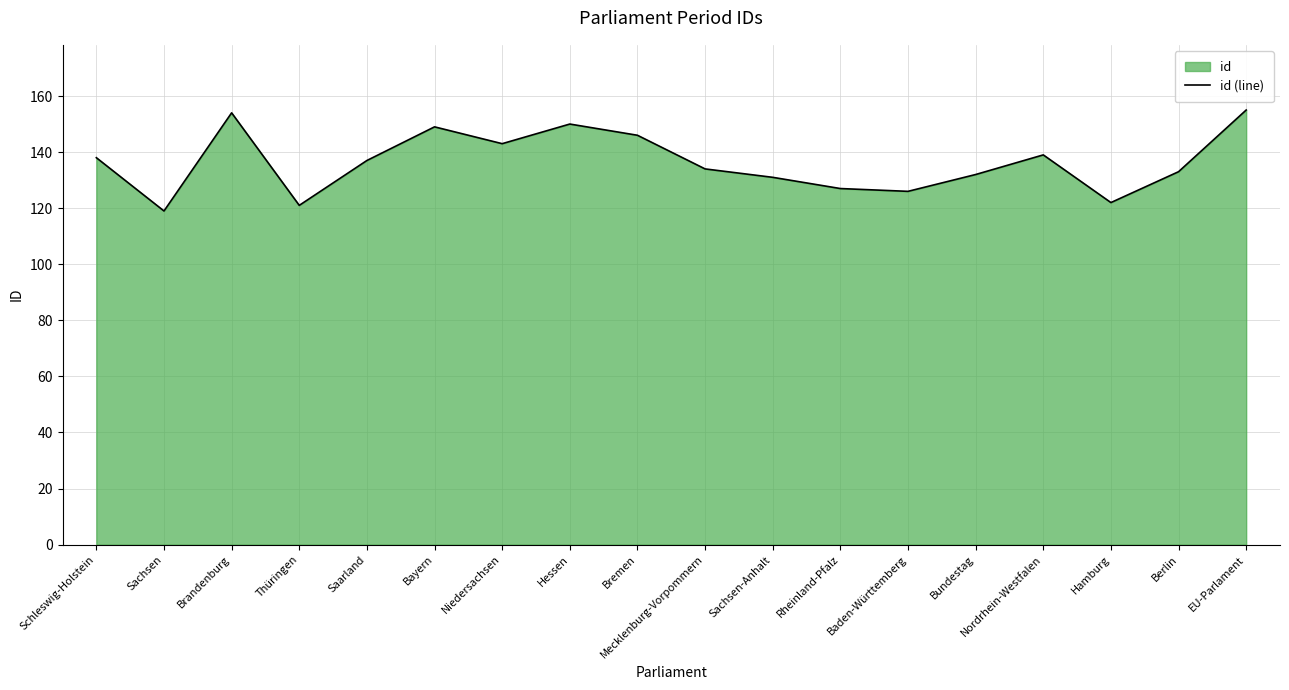

Which category has the lowest value across all series?

Sachsen